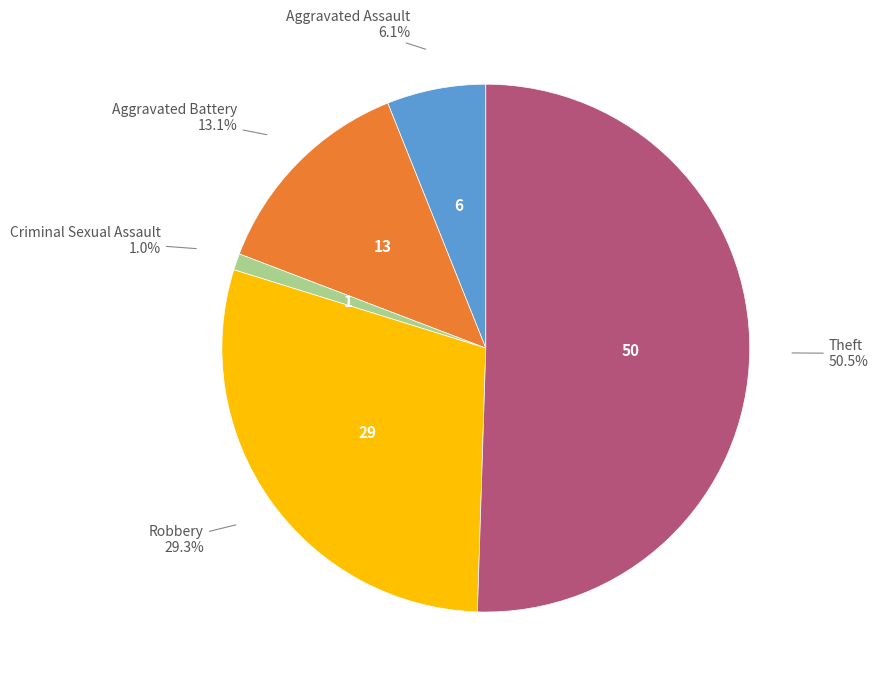

What is the smallest slice in the pie chart?

Criminal Sexual Assault